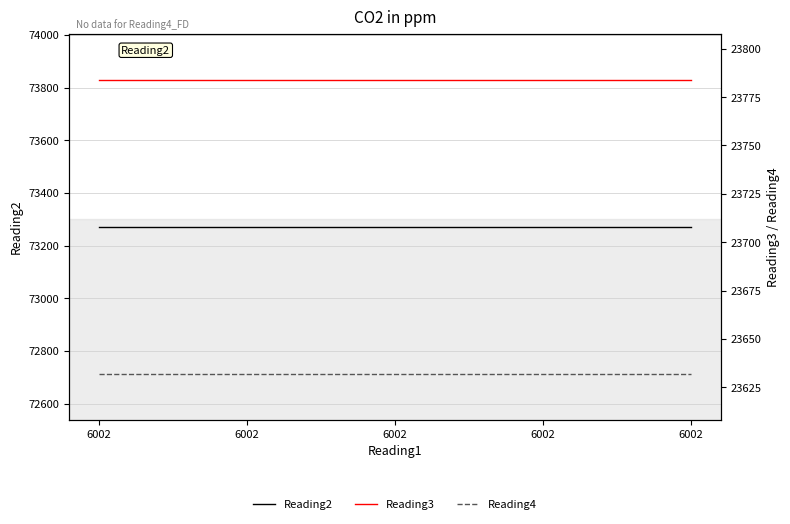

How many lines are shown in the chart?

3